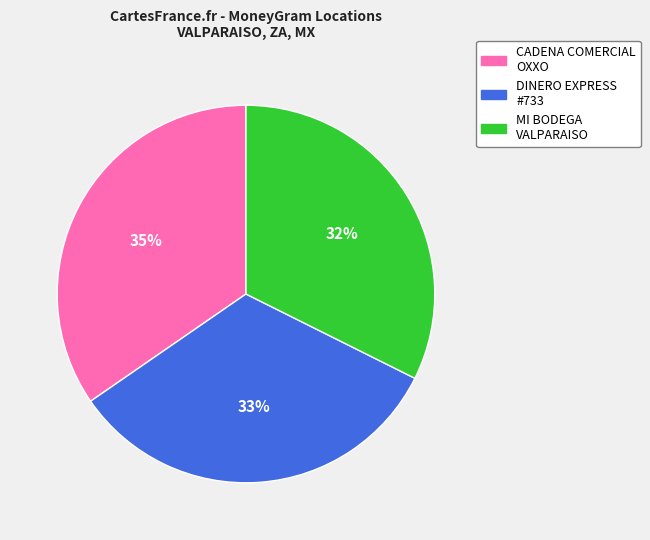

Which category has the smallest portion of the pie?

MI BODEGA VALPARAISO